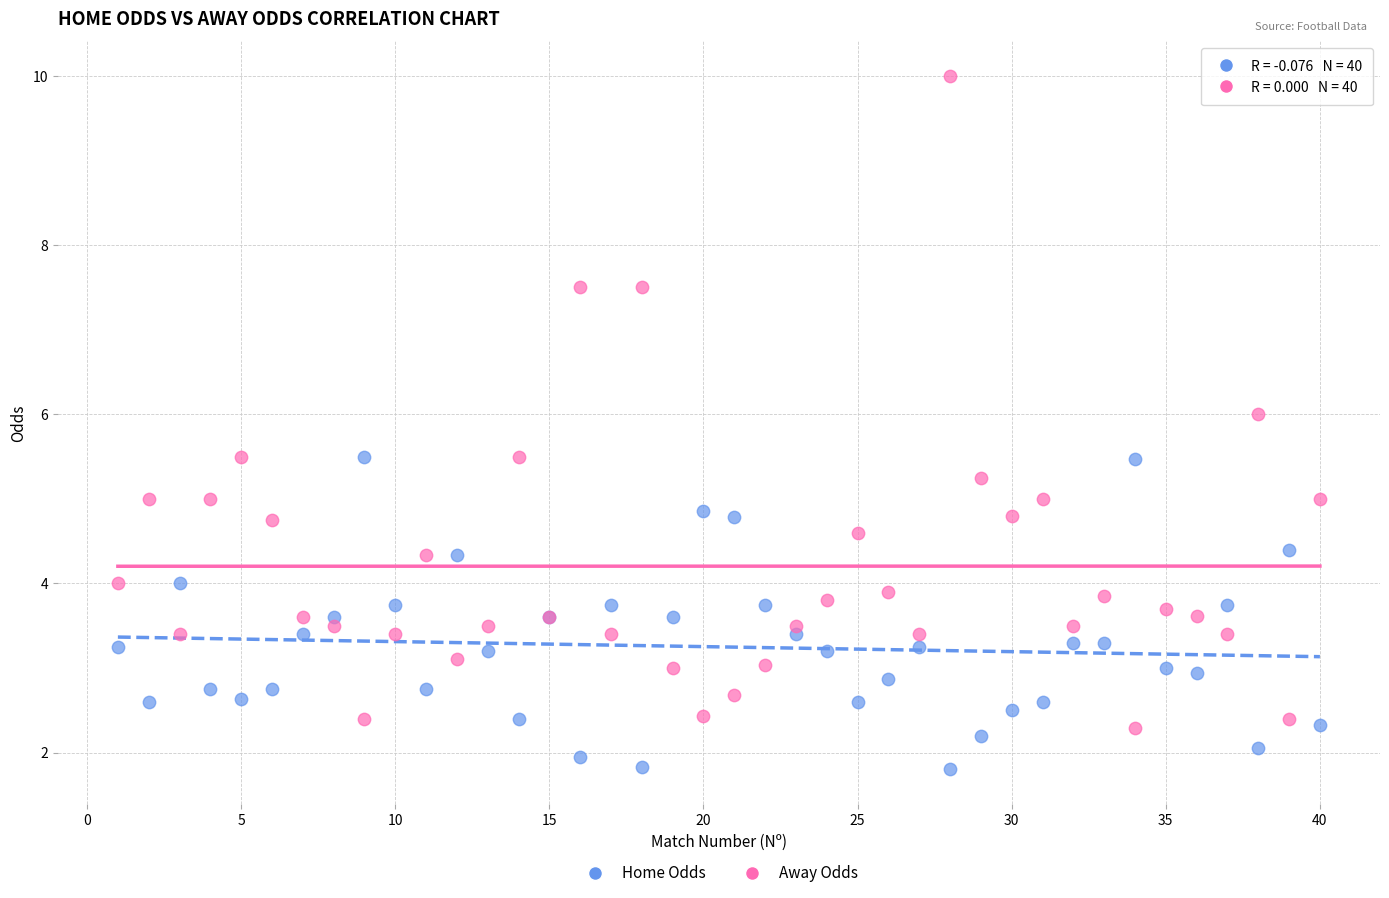

Which series has the widest spread of Y values?

Away Odds